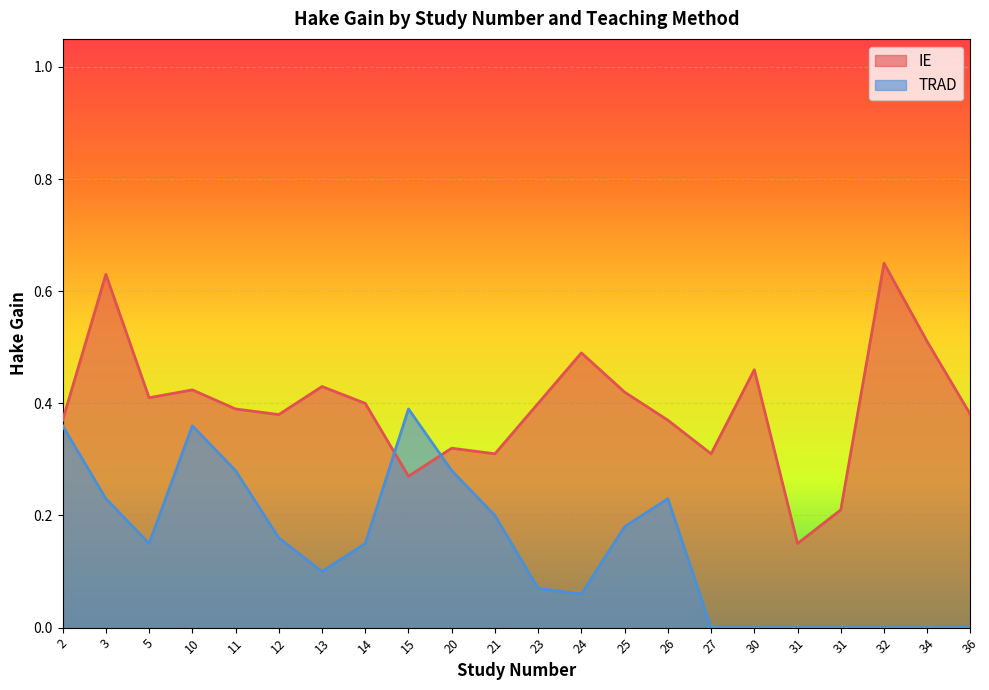

List the labels in order of IE value, smallest first.

31, 31, 15, 21, 27, 20, 2, 26, 12, 36, 11, 14, 23, 5, 25, 10, 13, 30, 24, 34, 3, 32